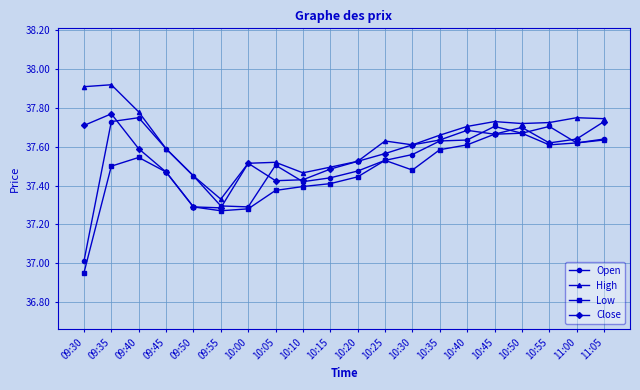

What is the difference between the second highest and second lowest values in the Close series?

0.4